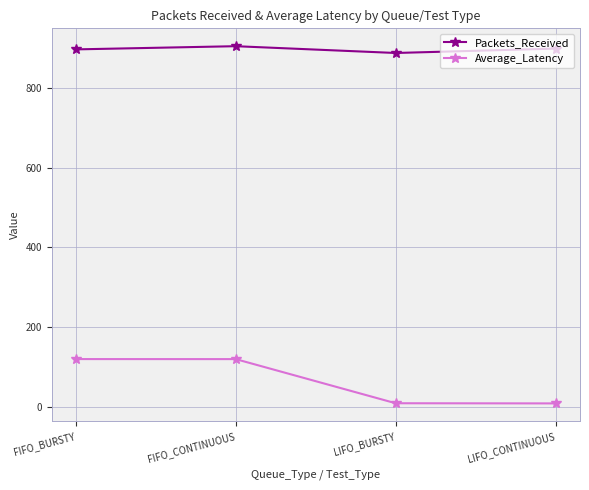

Rank the series by their average value, from lowest to highest.

Average_Latency, Packets_Received